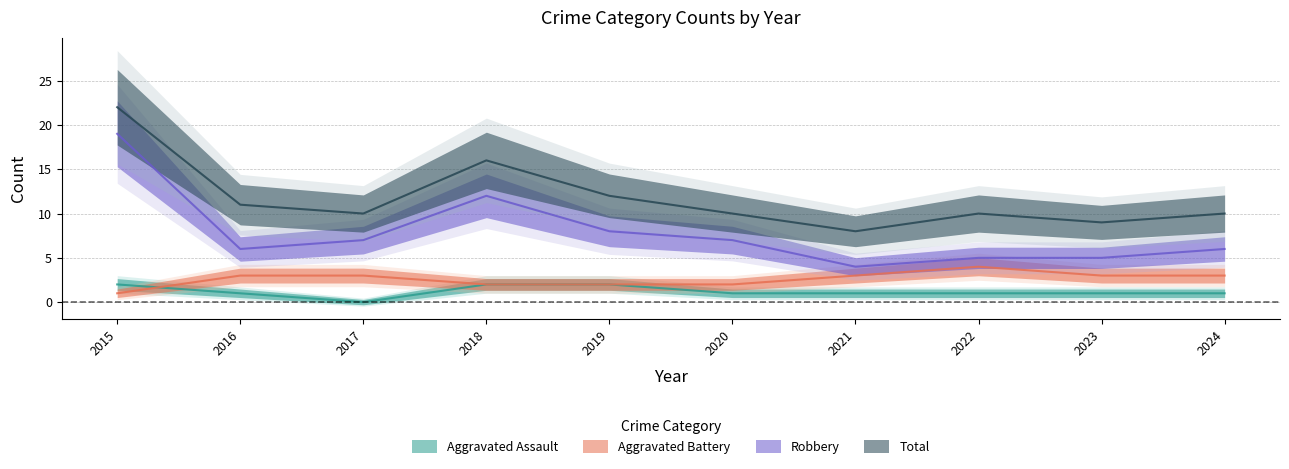

True or false: Total has more than 0 interior local peaks.

True